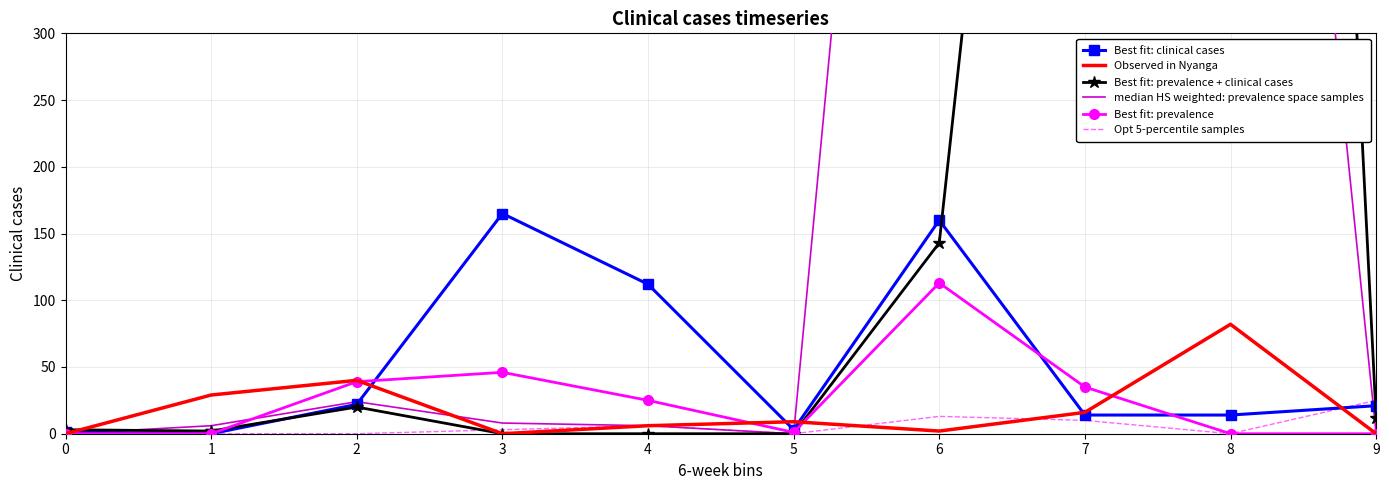

Which series has the largest total across all categories?

median HS weighted: prevalence space samples